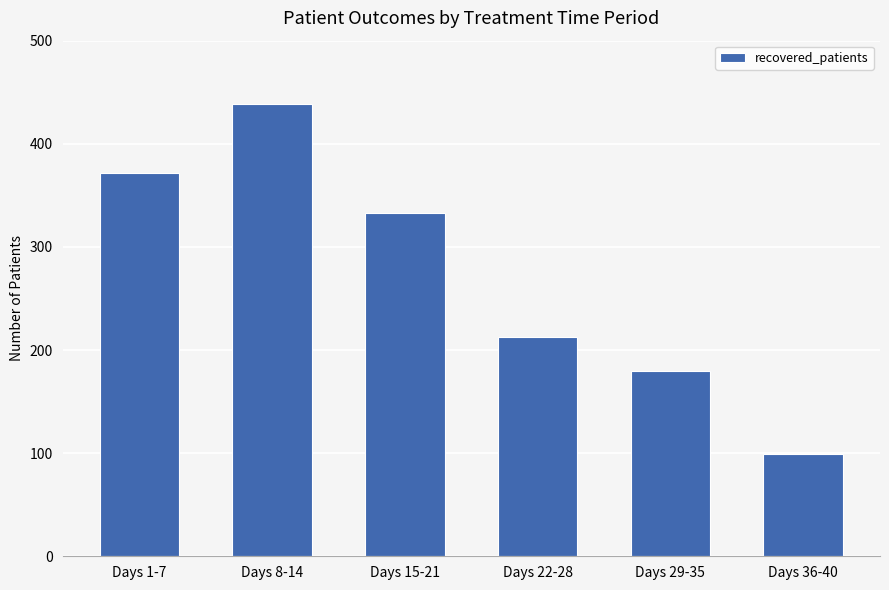

What is the average value?

273